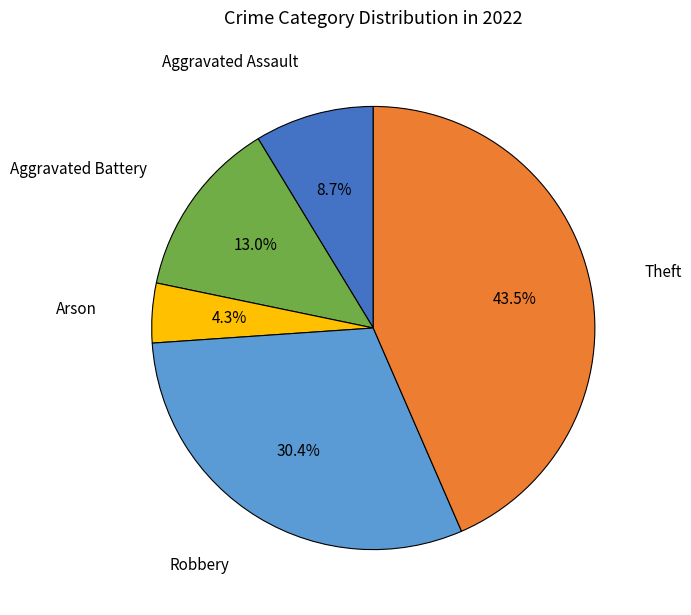

Is there a majority slice in this chart?

No